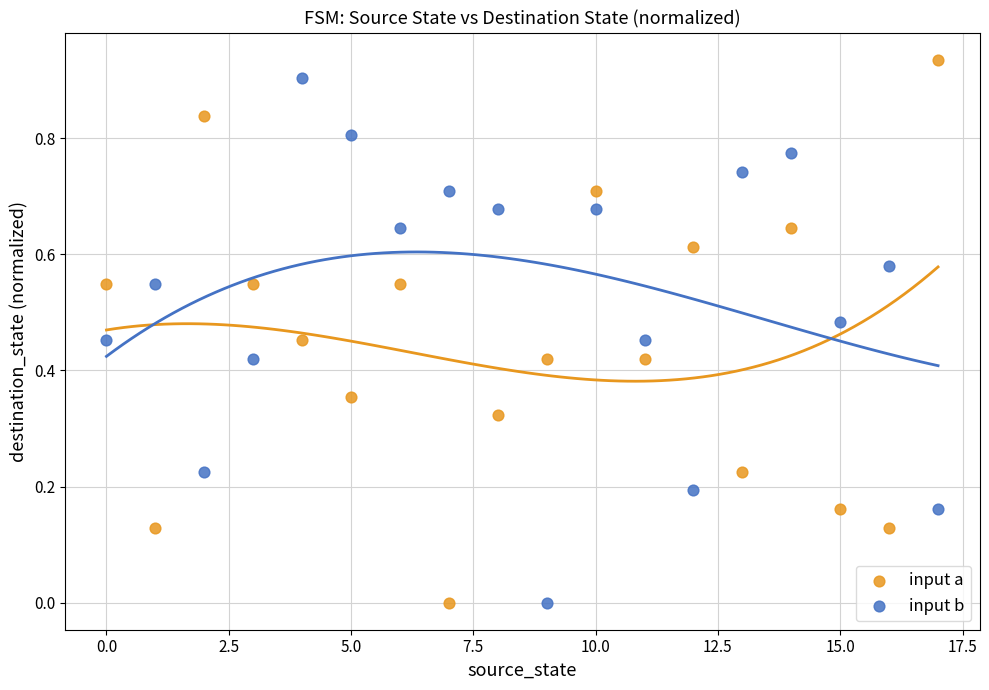

What are all the series names shown in the legend?

input a, input b